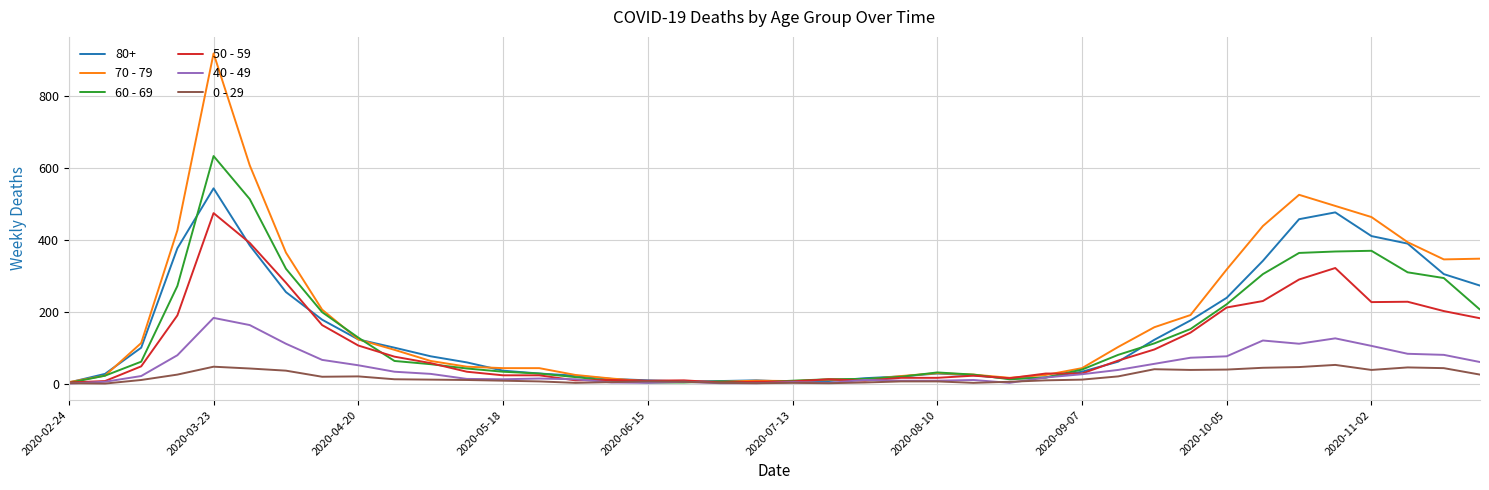

What is the maximum value shown in the chart?

920